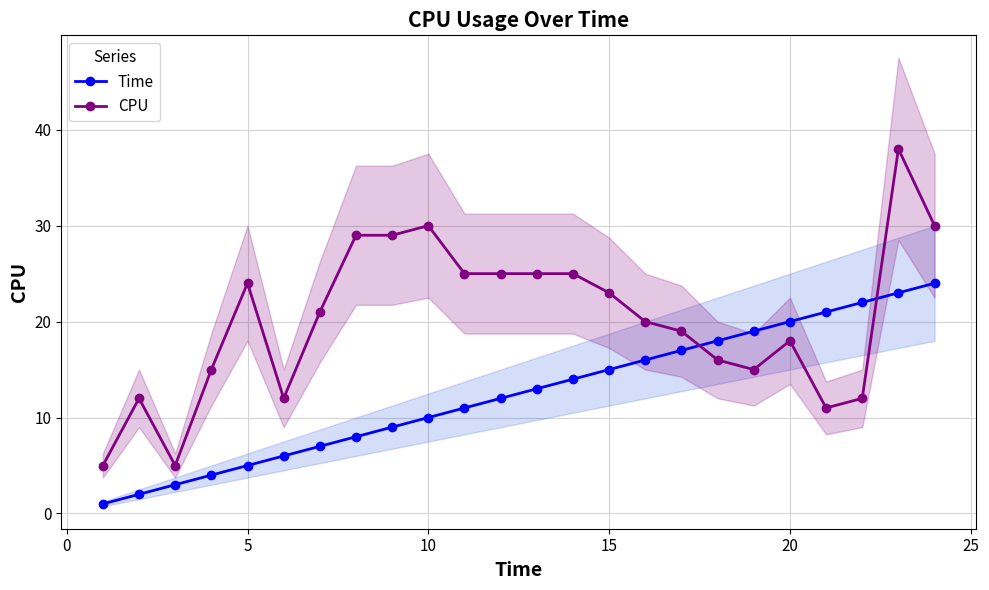

Count the number of categories in the chart.

24